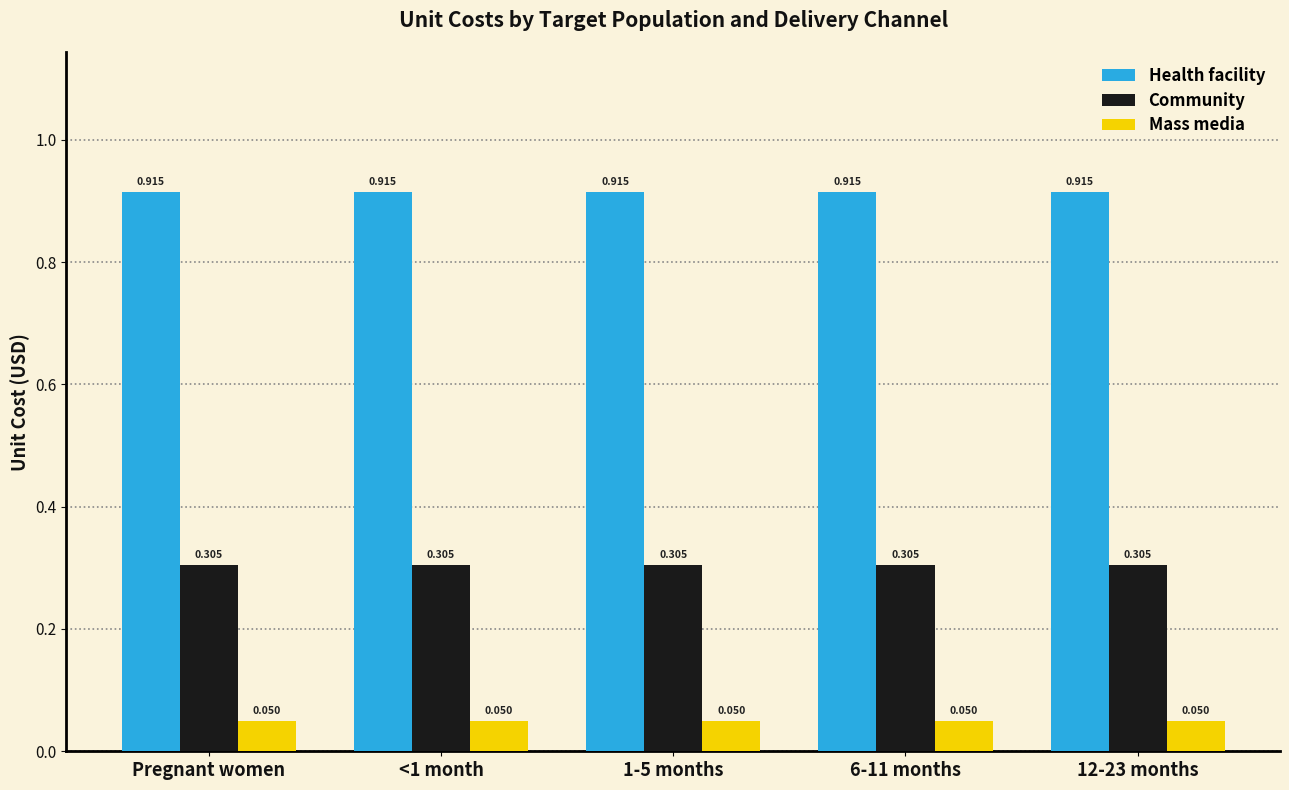

Is the value of Community at 1-5 months greater than the value of Mass media at 6-11 months?

Yes